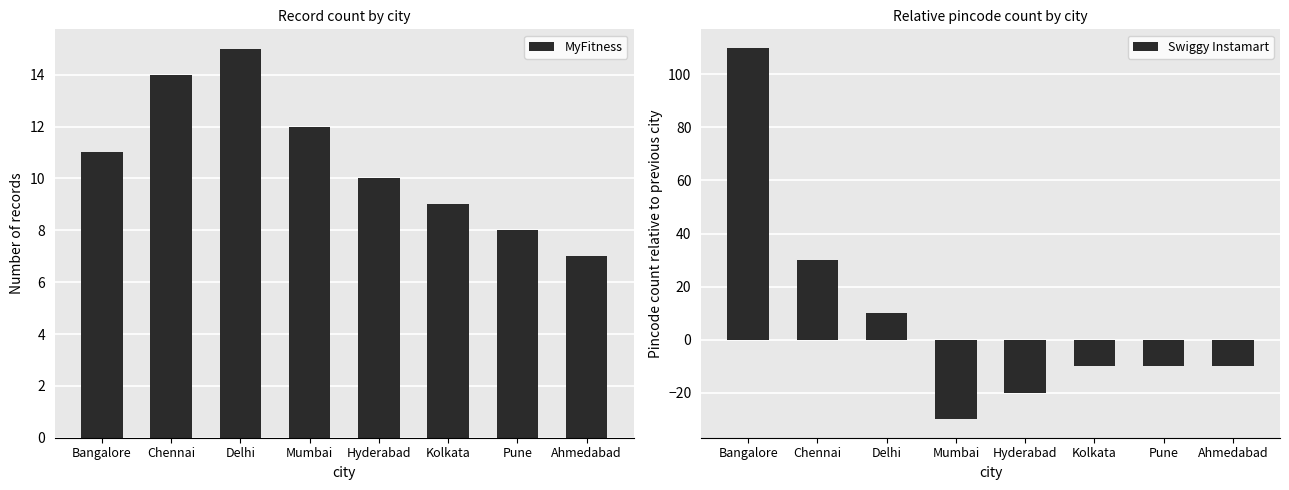

At which category is the sum across all series the highest?

Bangalore